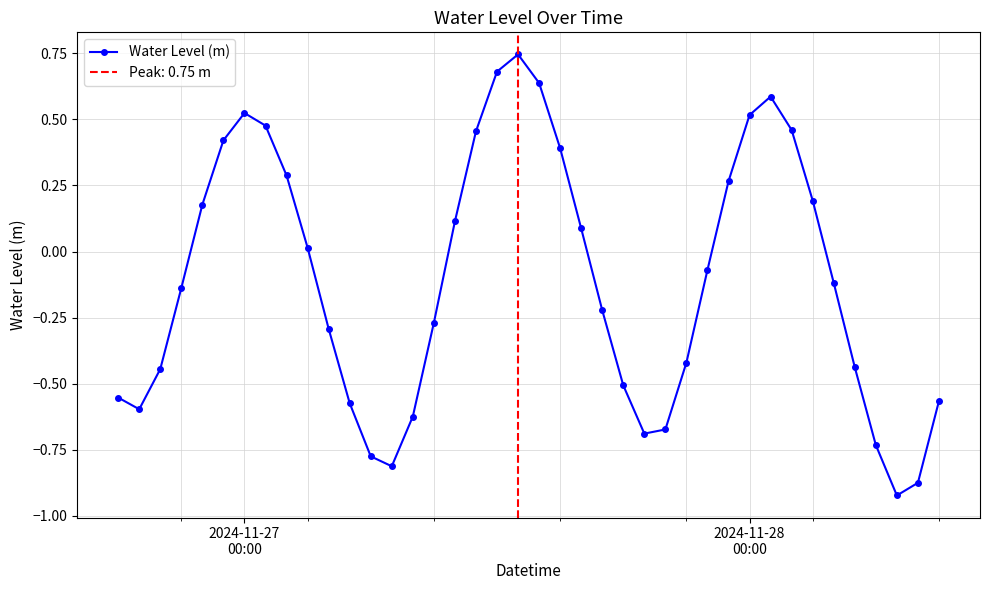

True or false: Water Level (m) has more than 0 interior local peaks.

True